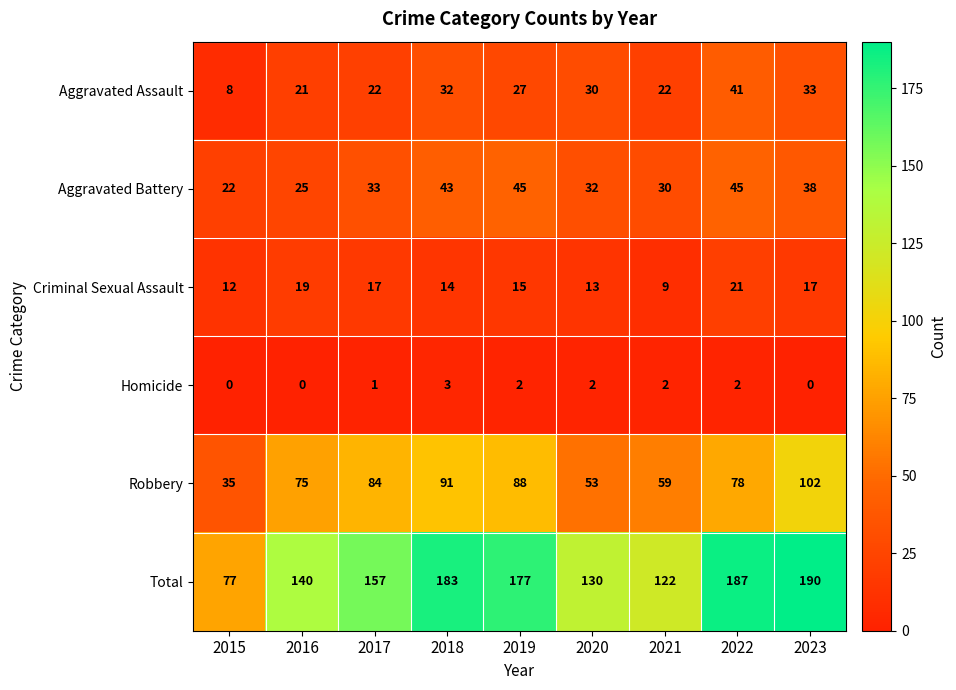

What is the spread (max minus min) of values at 2022?

185